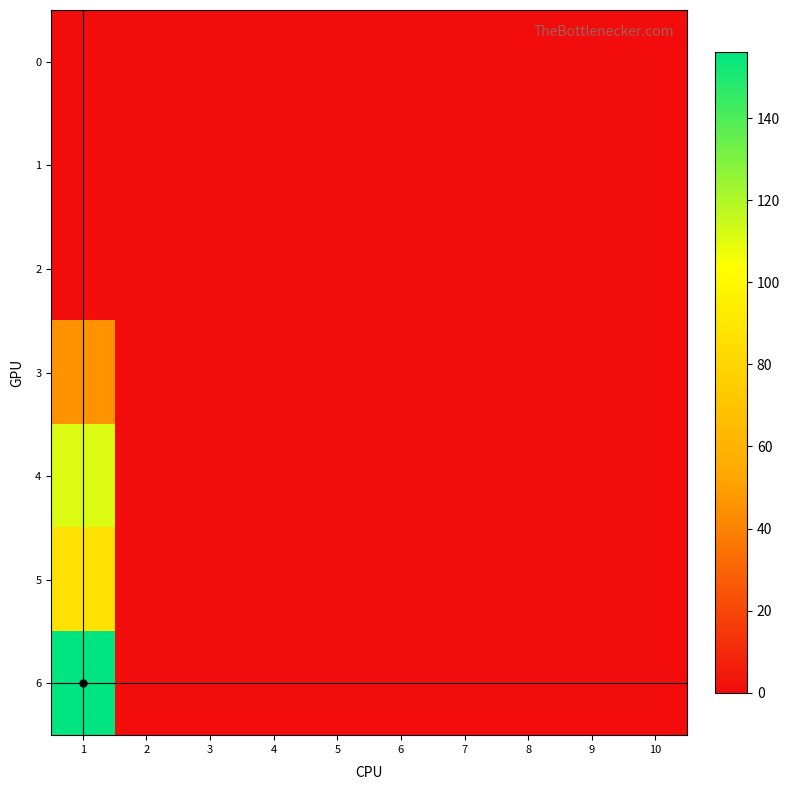

At which category is the sum across all series the highest?

1